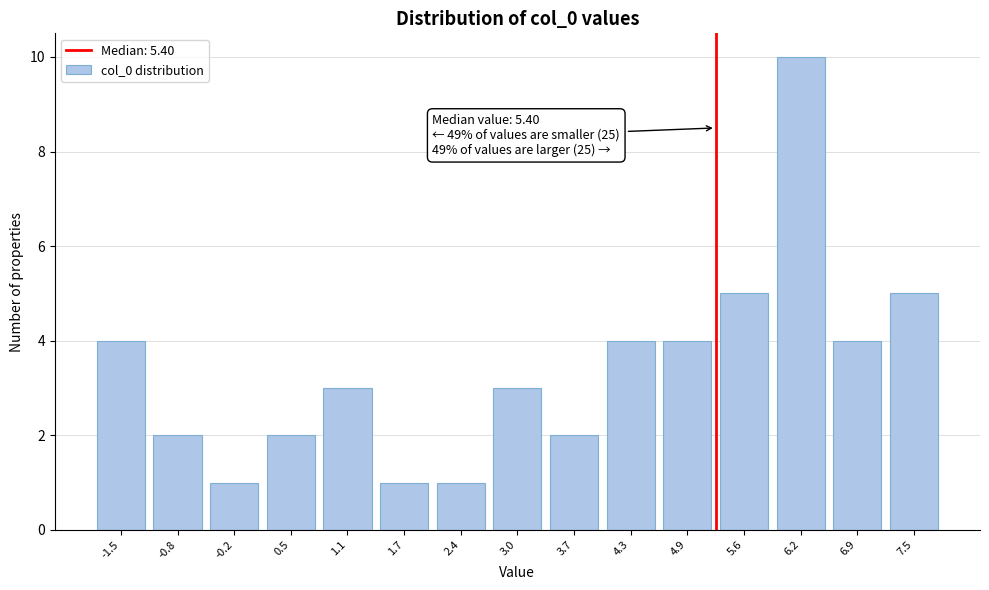

Reading left to right, extract all data points from this chart.

4	2	1	2	3	1	1	3	2	4	4	5	10	4	5